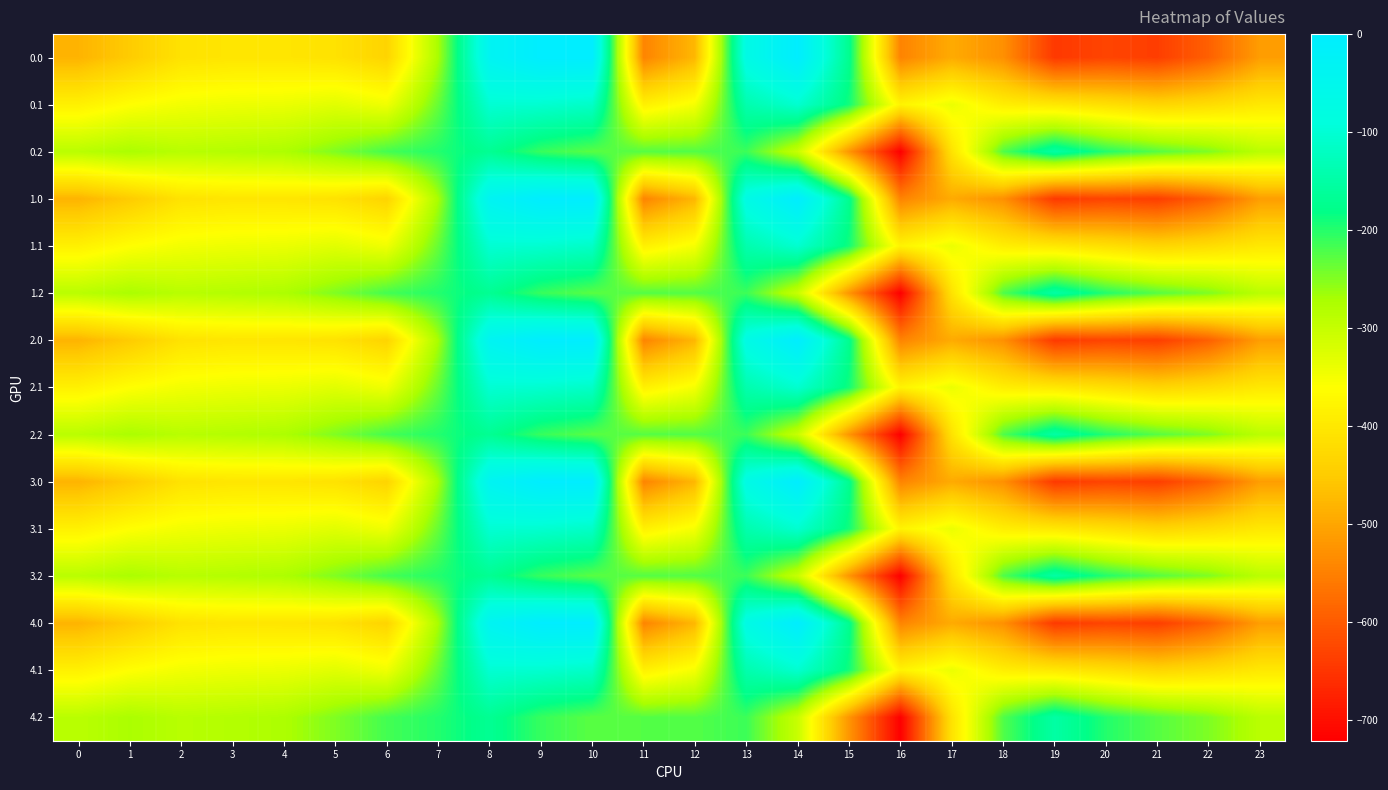

Reading left to right, extract all data points from this chart.

0.0: 0=-482.0	1=-449.5	2=-410.3	3=-404.4	4=-404.9	5=-410.8	6=-435.0	7=-270.7	8=-35.0	9=0.0	10=0.0	11=-544.3	12=-477.2	13=-70.2	14=-0.3	15=-172.8	16=-545.4	17=-493.8	18=-529.6	19=-644.5	20=-629.9	21=-638.4	22=-592.3	23=-511.3
0.1: 0=-384.6	1=-361.1	2=-347.9	3=-342.7	4=-339.6	5=-329.5	6=-345.2	7=-234.9	8=-102.3	9=-104.8	10=-114.0	11=-384.7	12=-350.8	13=-141.2	14=-105.5	15=-190.4	16=-380.5	17=-340.1	18=-388.5	19=-399.7	20=-414.5	21=-432.4	22=-419.9	23=-399.4
0.2: 0=-287.1	1=-272.7	2=-285.5	3=-281.0	4=-274.4	5=-248.1	6=-216.4	7=-199.0	8=-169.5	9=-209.6	10=-228.0	11=-225.2	12=-224.3	13=-212.2	14=-301.9	15=-522.2	16=-721.2	17=-409.5	18=-223.1	19=-151.1	20=-199.2	21=-226.4	22=-247.4	23=-287.5
1.0: 0=-482.0	1=-449.5	2=-410.3	3=-404.4	4=-404.9	5=-410.8	6=-435.0	7=-270.7	8=-35.0	9=0.0	10=0.0	11=-544.3	12=-477.2	13=-70.2	14=-0.3	15=-172.8	16=-545.4	17=-493.8	18=-529.6	19=-644.5	20=-629.9	21=-638.4	22=-592.3	23=-511.3
1.1: 0=-384.6	1=-361.1	2=-347.9	3=-342.7	4=-339.6	5=-329.5	6=-345.2	7=-234.9	8=-102.3	9=-104.8	10=-114.0	11=-384.7	12=-350.8	13=-141.2	14=-105.5	15=-190.4	16=-380.5	17=-340.1	18=-388.5	19=-399.7	20=-414.5	21=-432.4	22=-419.9	23=-399.4
1.2: 0=-287.1	1=-272.7	2=-285.5	3=-281.0	4=-274.4	5=-248.1	6=-216.4	7=-199.0	8=-169.5	9=-209.6	10=-228.0	11=-225.2	12=-224.3	13=-212.2	14=-301.9	15=-522.2	16=-721.2	17=-409.5	18=-223.1	19=-151.1	20=-199.2	21=-226.4	22=-247.4	23=-287.5
2.0: 0=-482.0	1=-449.5	2=-410.3	3=-404.4	4=-404.9	5=-410.8	6=-435.0	7=-270.7	8=-35.0	9=0.0	10=0.0	11=-544.3	12=-477.2	13=-70.2	14=-0.3	15=-172.8	16=-545.4	17=-493.8	18=-529.6	19=-644.5	20=-629.9	21=-638.4	22=-592.3	23=-511.3
2.1: 0=-384.6	1=-361.1	2=-347.9	3=-342.7	4=-339.6	5=-329.5	6=-345.2	7=-234.9	8=-102.3	9=-104.8	10=-114.0	11=-384.7	12=-350.8	13=-141.2	14=-105.5	15=-190.4	16=-380.5	17=-340.1	18=-388.5	19=-399.7	20=-414.5	21=-432.4	22=-419.9	23=-399.4
2.2: 0=-287.1	1=-272.7	2=-285.5	3=-281.0	4=-274.4	5=-248.1	6=-216.4	7=-199.0	8=-169.5	9=-209.6	10=-228.0	11=-225.2	12=-224.3	13=-212.2	14=-301.9	15=-522.2	16=-721.2	17=-409.5	18=-223.1	19=-151.1	20=-199.2	21=-226.4	22=-247.4	23=-287.5
3.0: 0=-482.0	1=-449.5	2=-410.3	3=-404.4	4=-404.9	5=-410.8	6=-435.0	7=-270.7	8=-35.0	9=0.0	10=0.0	11=-544.3	12=-477.2	13=-70.2	14=-0.3	15=-172.8	16=-545.4	17=-493.8	18=-529.6	19=-644.5	20=-629.9	21=-638.4	22=-592.3	23=-511.3
3.1: 0=-384.6	1=-361.1	2=-347.9	3=-342.7	4=-339.6	5=-329.5	6=-345.2	7=-234.9	8=-102.3	9=-104.8	10=-114.0	11=-384.7	12=-350.8	13=-141.2	14=-105.5	15=-190.4	16=-380.5	17=-340.1	18=-388.5	19=-399.7	20=-414.5	21=-432.4	22=-419.9	23=-399.4
3.2: 0=-287.1	1=-272.7	2=-285.5	3=-281.0	4=-274.4	5=-248.1	6=-216.4	7=-199.0	8=-169.5	9=-209.6	10=-228.0	11=-225.2	12=-224.3	13=-212.2	14=-301.9	15=-522.2	16=-721.2	17=-409.5	18=-223.1	19=-151.1	20=-199.2	21=-226.4	22=-247.4	23=-287.5
4.0: 0=-482.0	1=-449.5	2=-410.3	3=-404.4	4=-404.9	5=-410.8	6=-435.0	7=-270.7	8=-35.0	9=0.0	10=0.0	11=-544.3	12=-477.2	13=-70.2	14=-0.3	15=-172.8	16=-545.4	17=-493.8	18=-529.6	19=-644.5	20=-629.9	21=-638.4	22=-592.3	23=-511.3
4.1: 0=-384.6	1=-361.1	2=-347.9	3=-342.7	4=-339.6	5=-329.5	6=-345.2	7=-234.9	8=-102.3	9=-104.8	10=-114.0	11=-384.7	12=-350.8	13=-141.2	14=-105.5	15=-190.4	16=-380.5	17=-340.1	18=-388.5	19=-399.7	20=-414.5	21=-432.4	22=-419.9	23=-399.4
4.2: 0=-287.1	1=-272.7	2=-285.5	3=-281.0	4=-274.4	5=-248.1	6=-216.4	7=-199.0	8=-169.5	9=-209.6	10=-228.0	11=-225.2	12=-224.3	13=-212.2	14=-301.9	15=-522.2	16=-721.2	17=-409.5	18=-223.1	19=-151.1	20=-199.2	21=-226.4	22=-247.4	23=-287.5